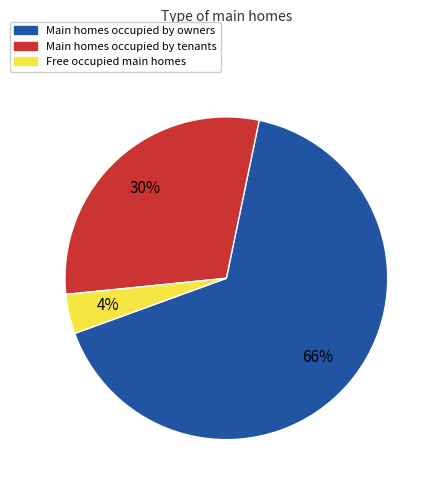

Is there any slice that represents more than half of the pie?

Yes